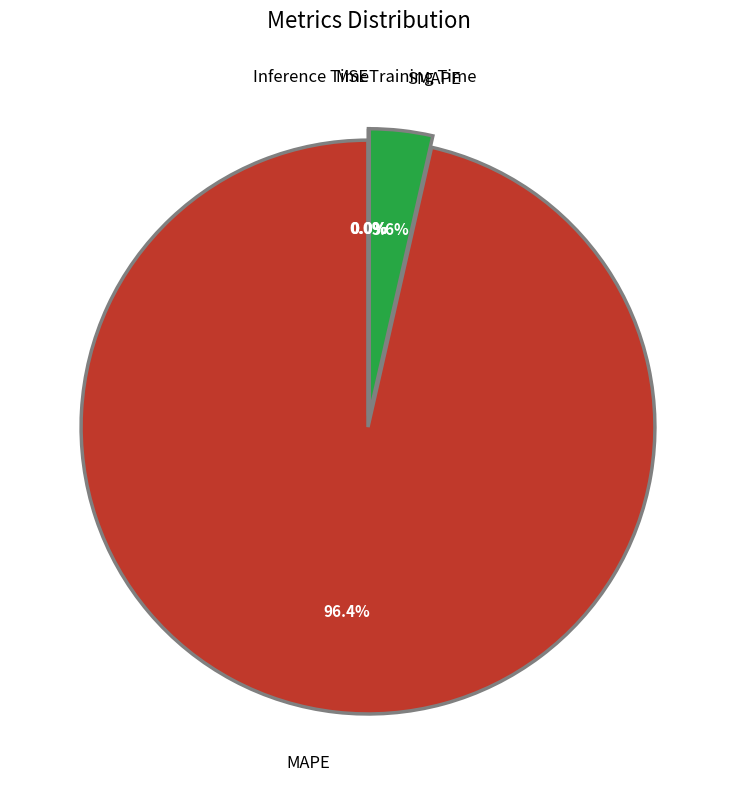

The Training Time slice represents 1% of the pie. True or false?

False